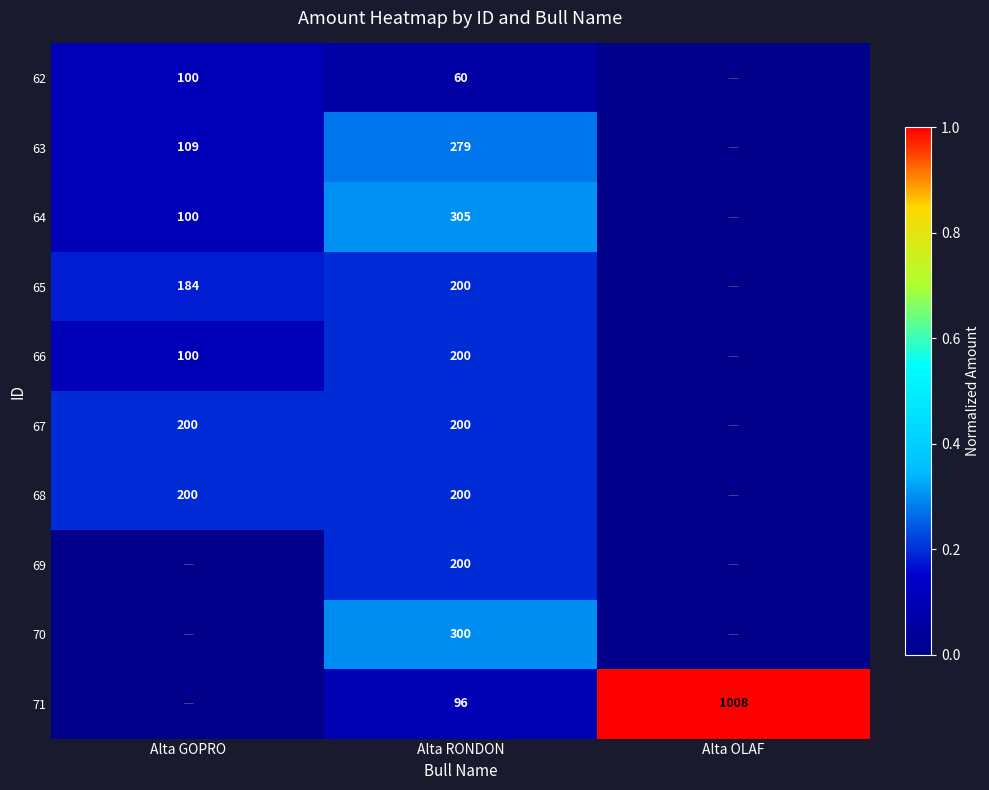

The 67 series shows 200 at Alta GOPRO. True or false?

True